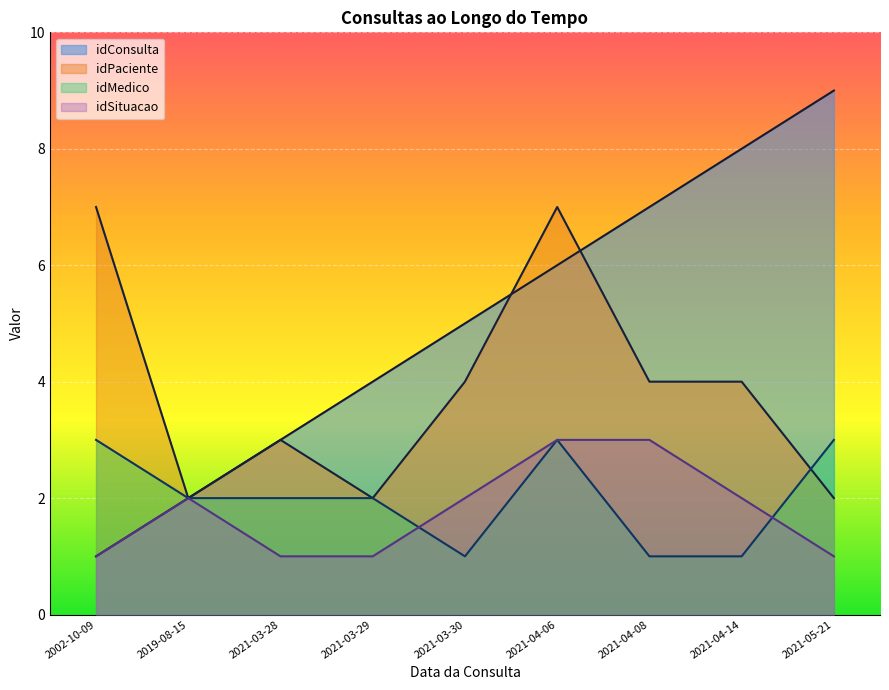

True or false: idPaciente has a value of 6 at 2021-04-14.

False